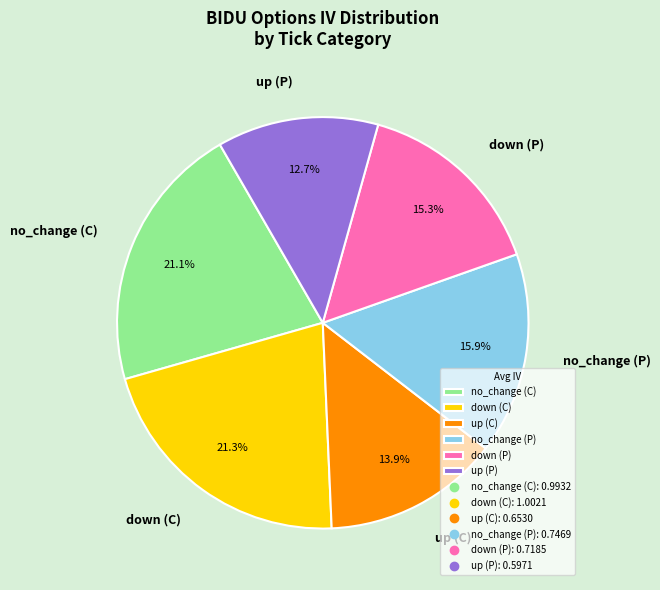

What is the smallest slice in the pie chart?

up (P)